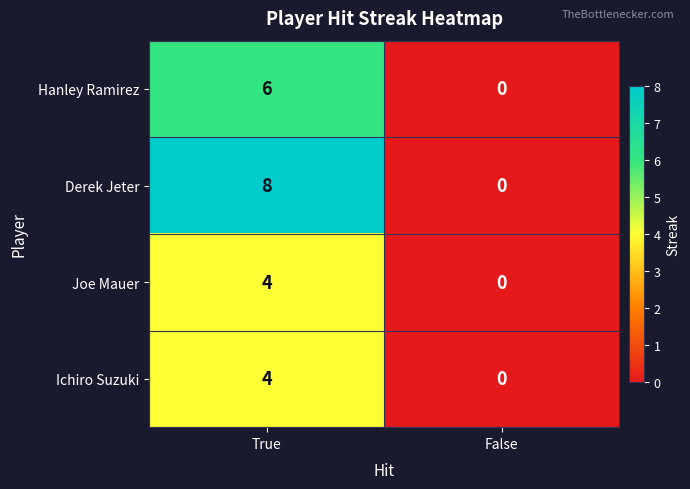

What value does the Ichiro Suzuki series have at True?

4